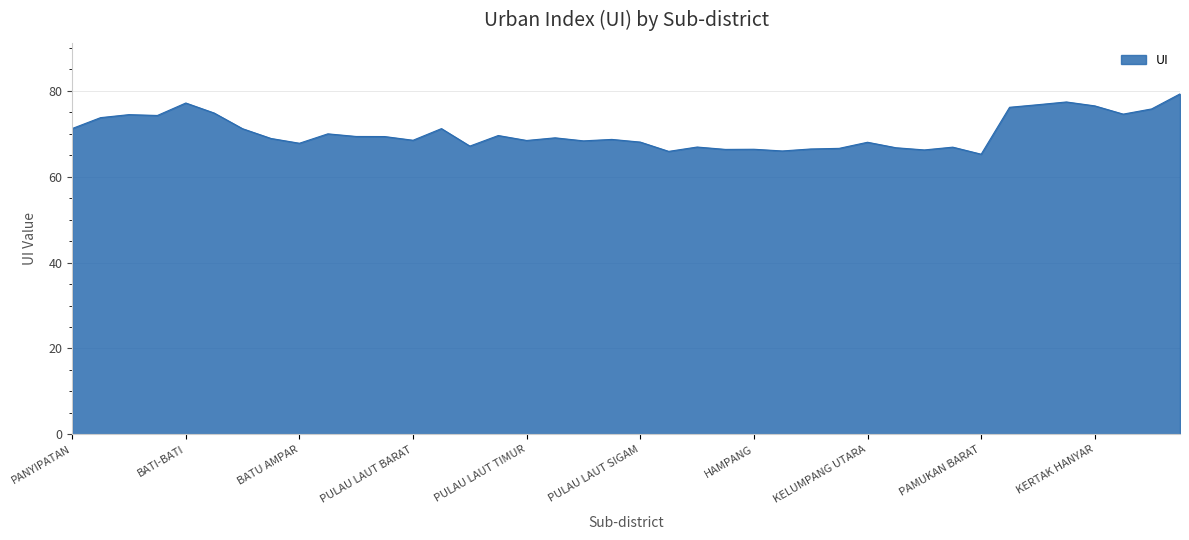

What is the difference between the maximum and minimum values?

14.0